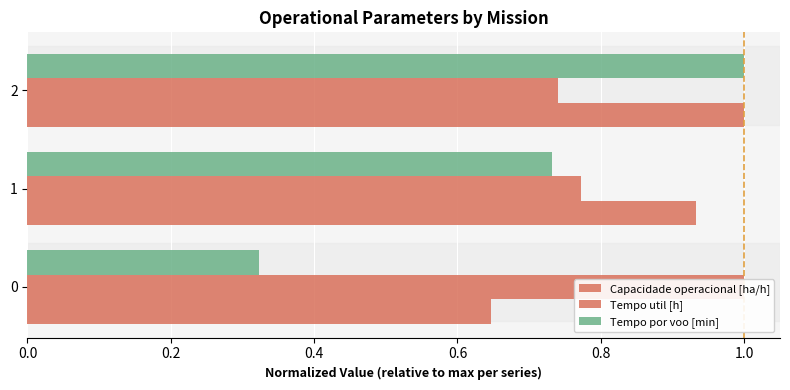

What are all the series names shown in the legend?

Capacidade operacional [ha/h], Tempo util [h], Tempo por voo [min]